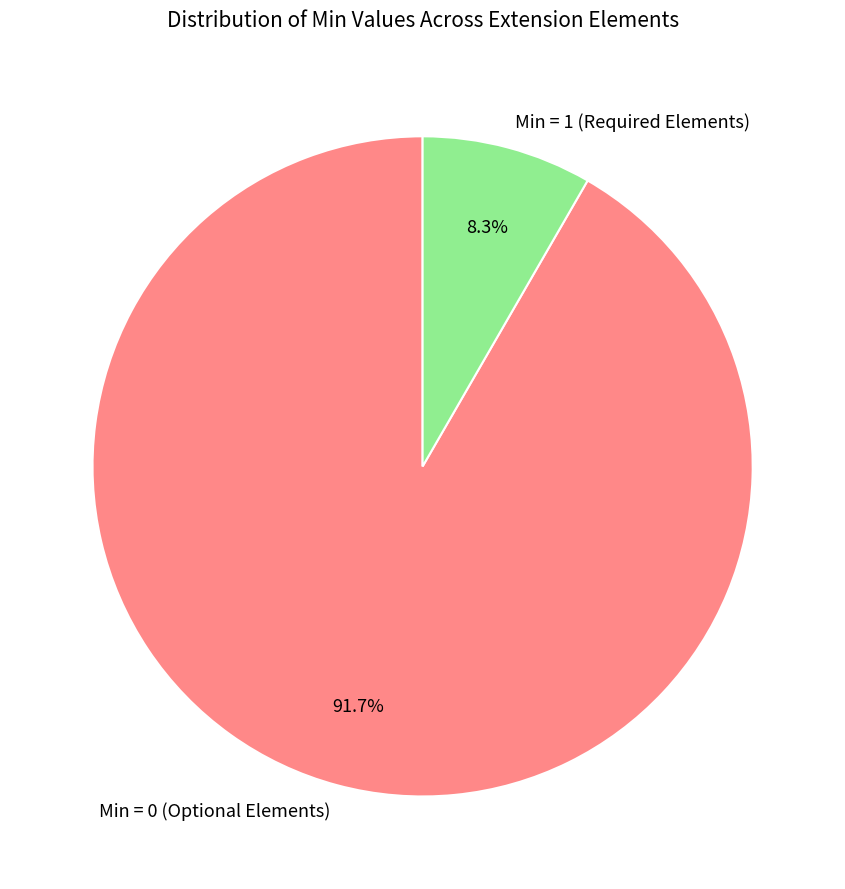

Is there a majority slice in this chart?

Yes